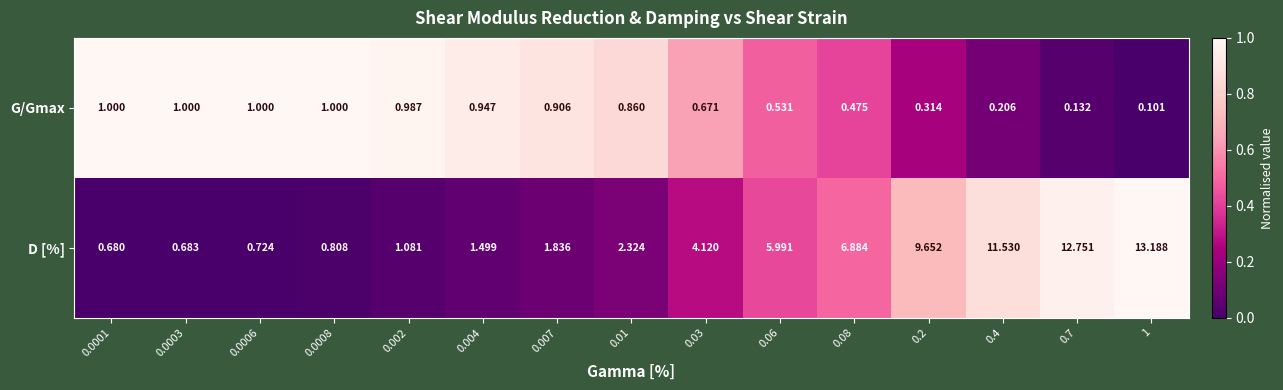

Which series changed the most between 0.0003 and 0.007?

D [%]